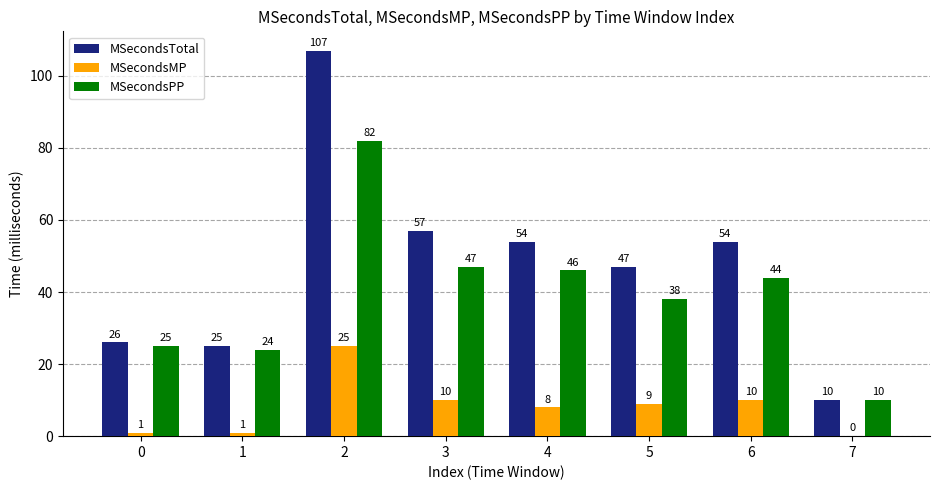

The MSecondsPP series shows 11 at 6. True or false?

False